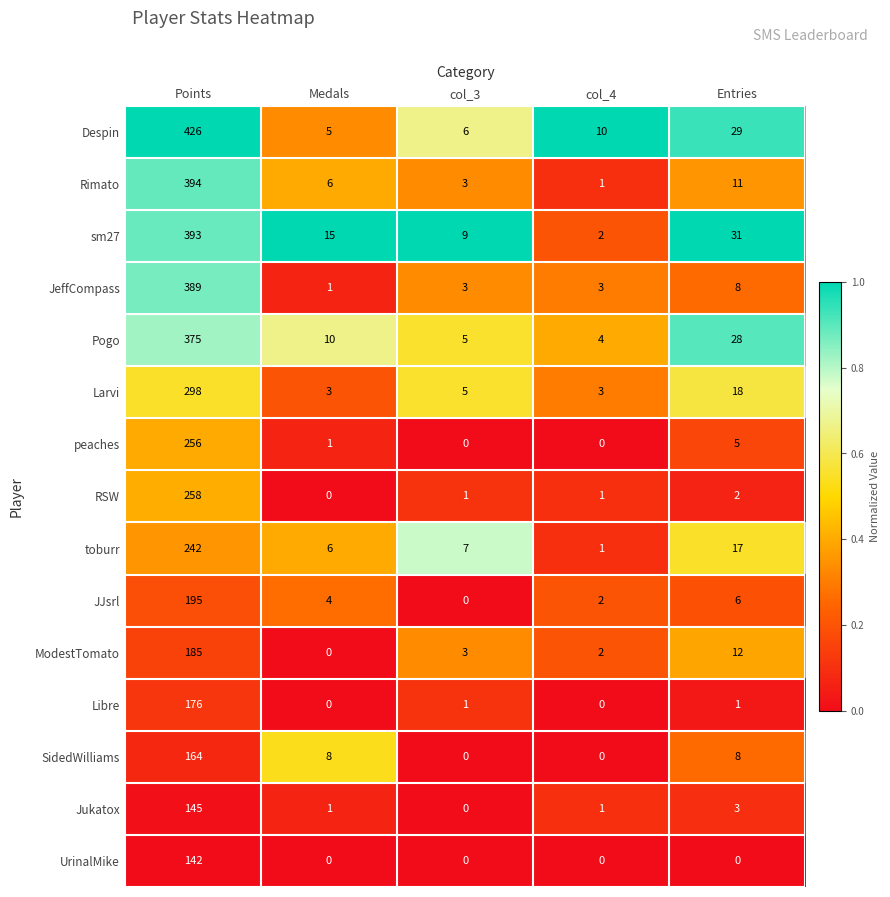

Which label corresponds to the largest value in the chart?

Points